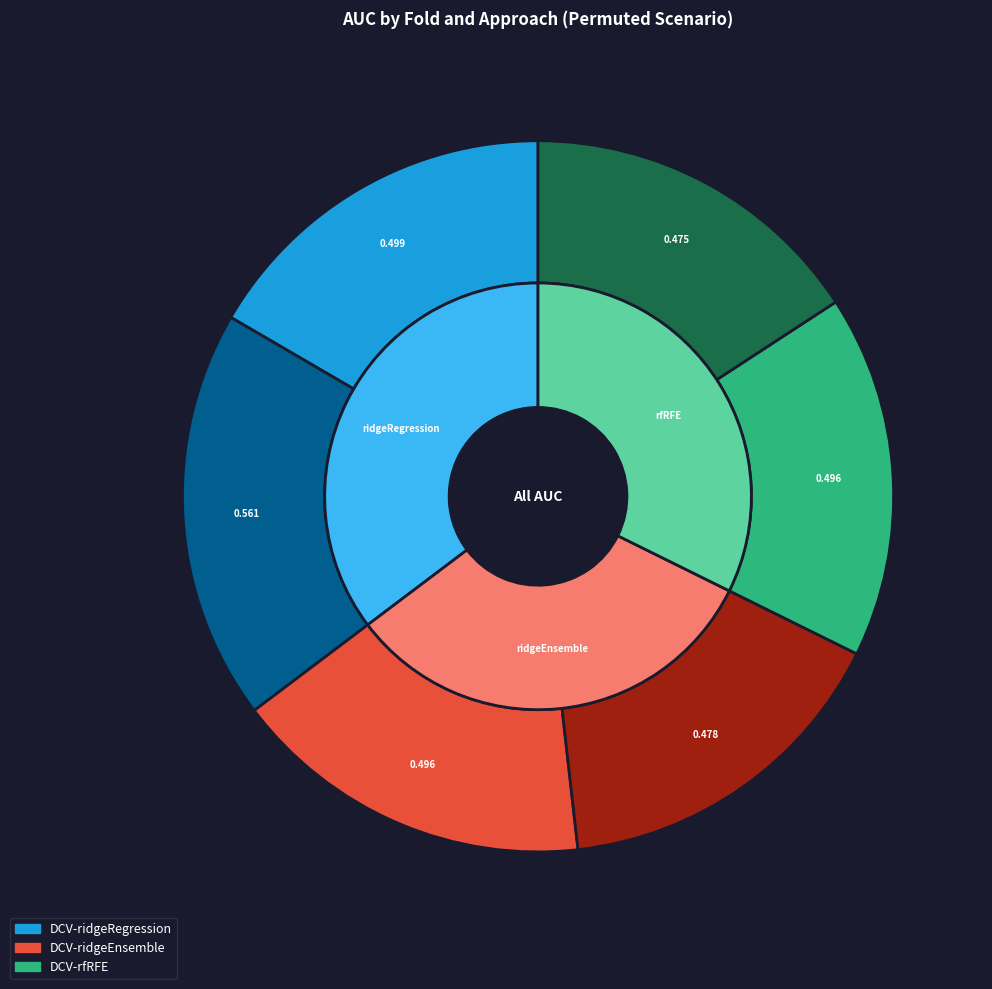

Is the sum of Fold 1 and Fold 2 greater than half?

Yes